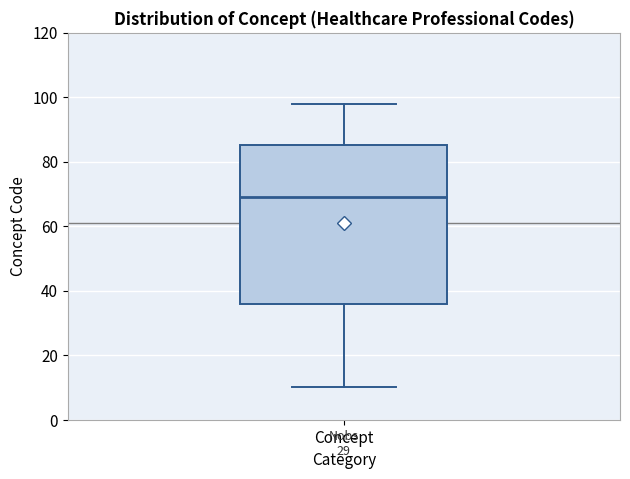

Where does the upper whisker of the box for Concept end on the y-axis? The values are not printed on the chart, so give them approximately, as read against the axis.

98